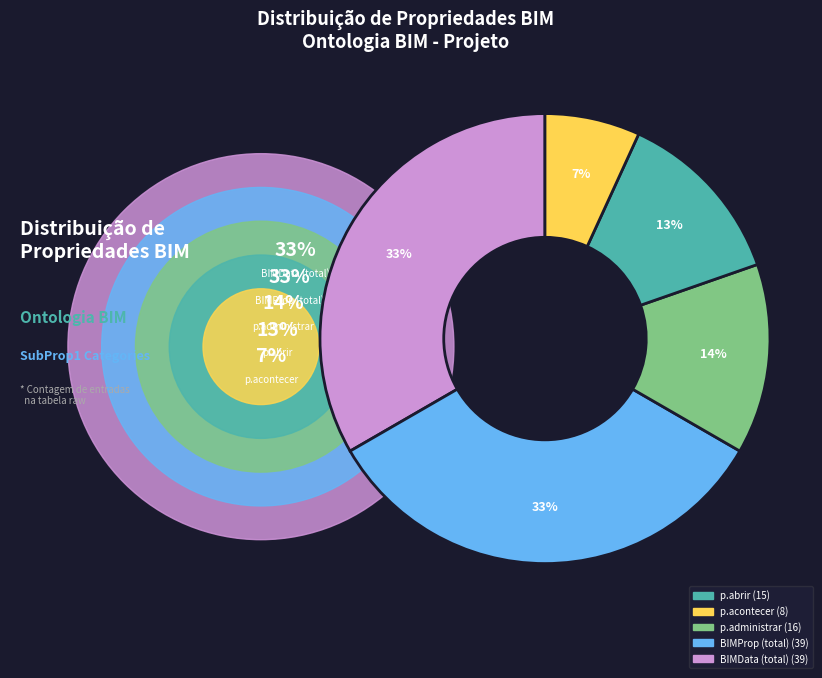

To the nearest percent, what is the difference between the largest and smallest slice percentages?

26%